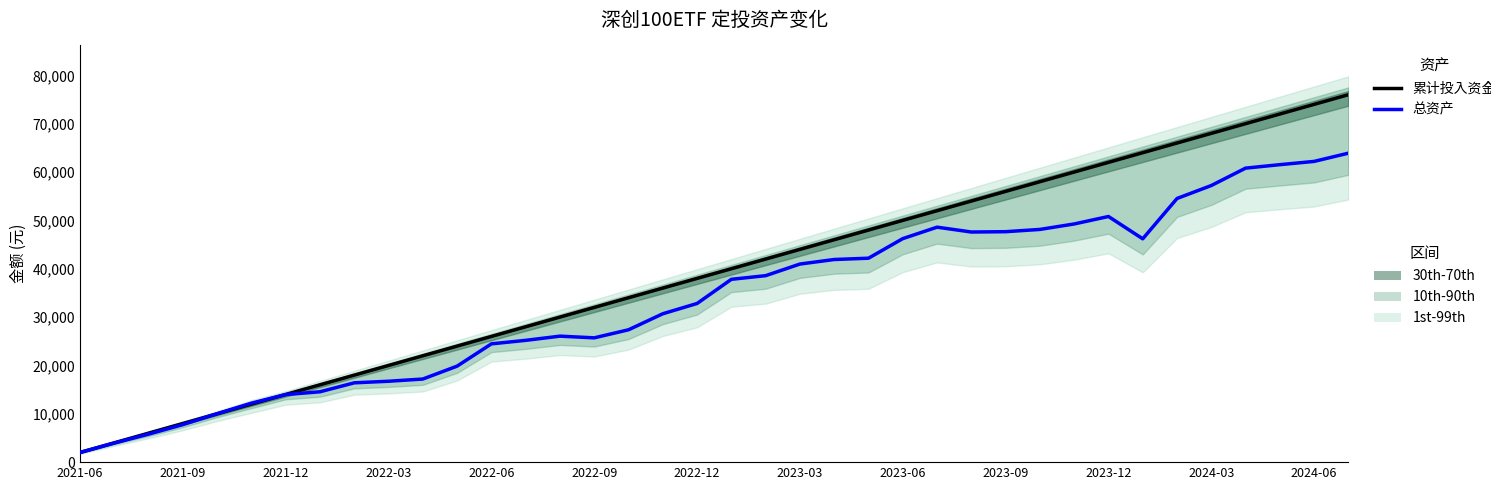

What is the value of the 累计投入资金 point at the 4th from the left?

8000.0